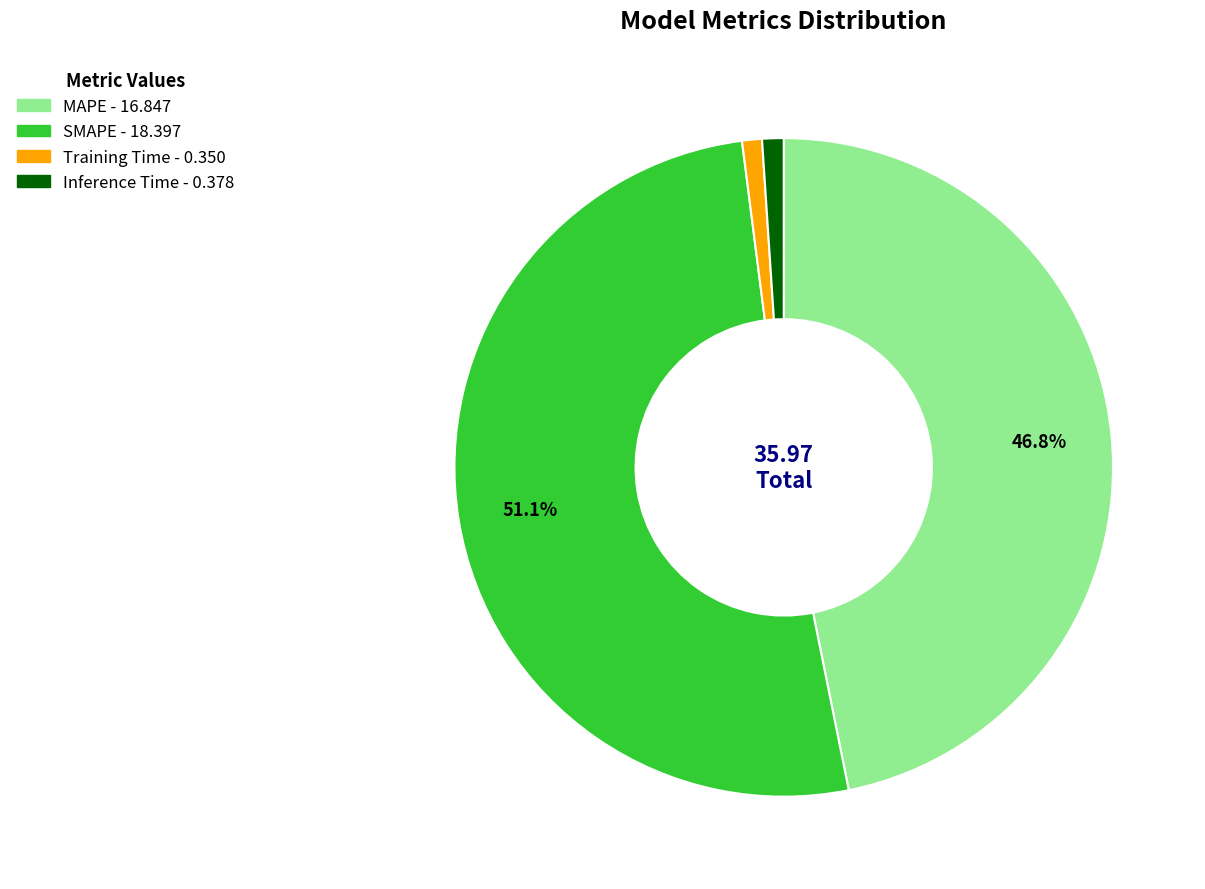

To the nearest percent, what is the average slice percentage?

25%